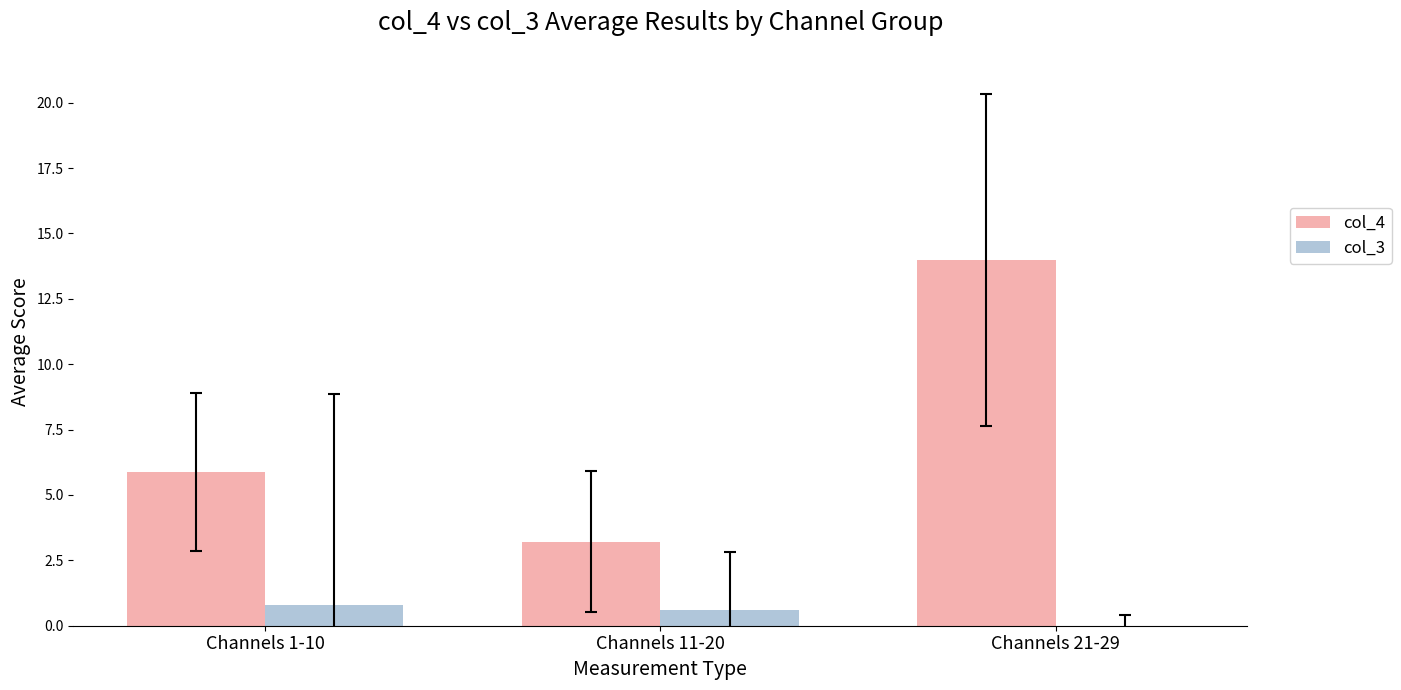

At which label does col_3 first exceed 0?

Channels 1-10